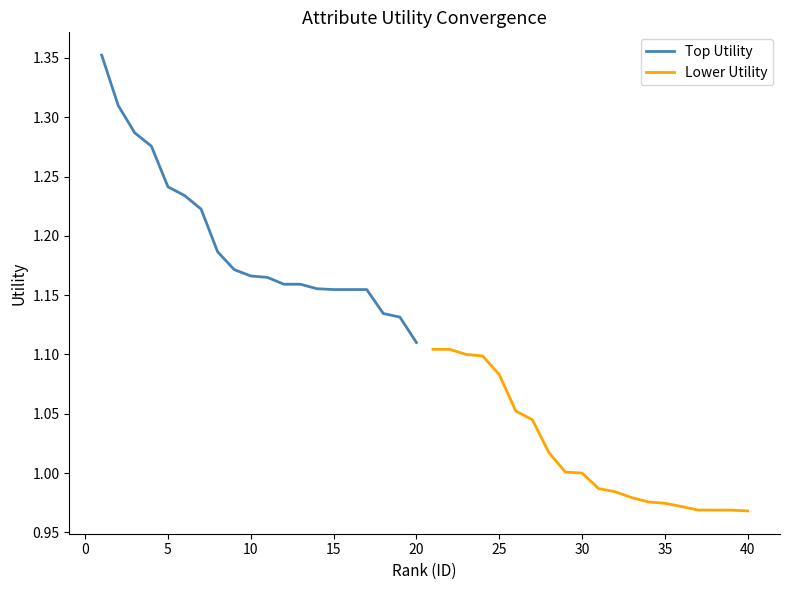

The value of Top Utility at 5 is 1.6. True or false?

False